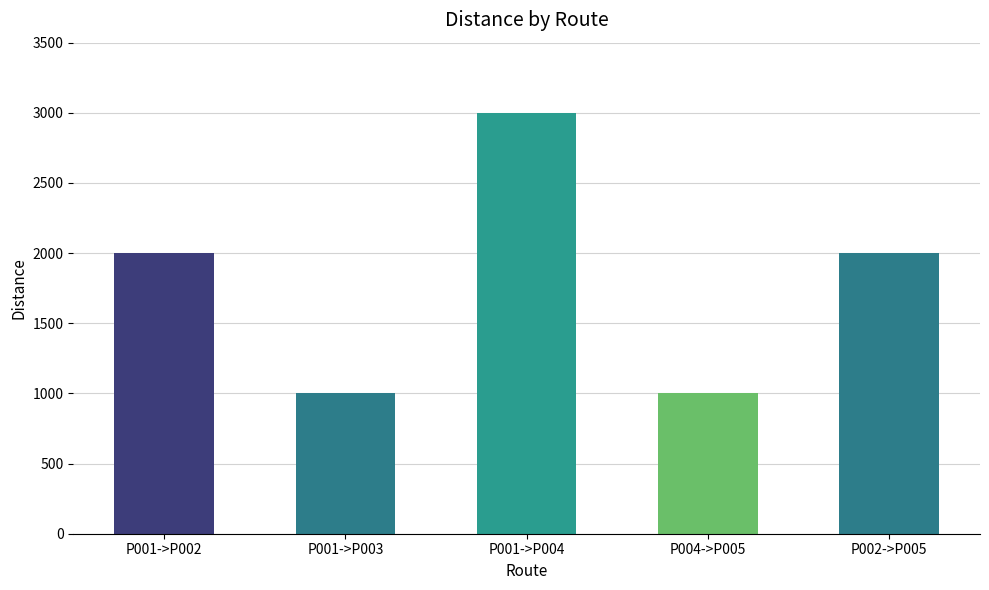

The chart shows a value of 416 at P001->P003. True or false?

False